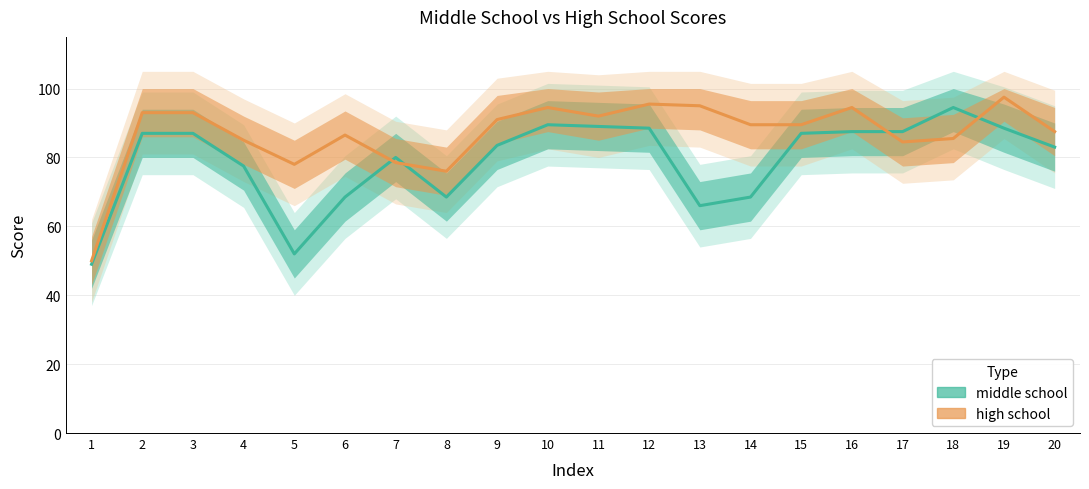

At which category is the sum across all series the highest?

19